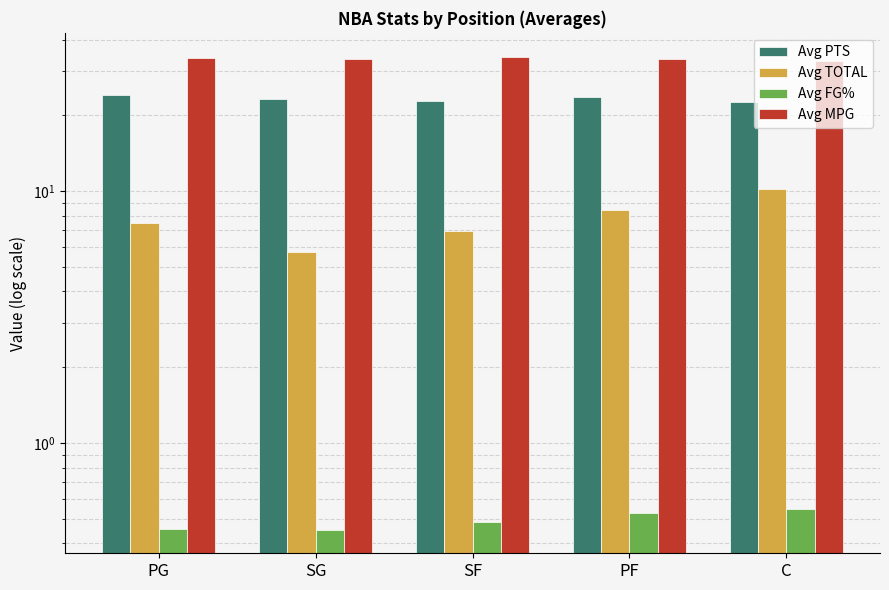

What is the smallest value displayed?

0.5